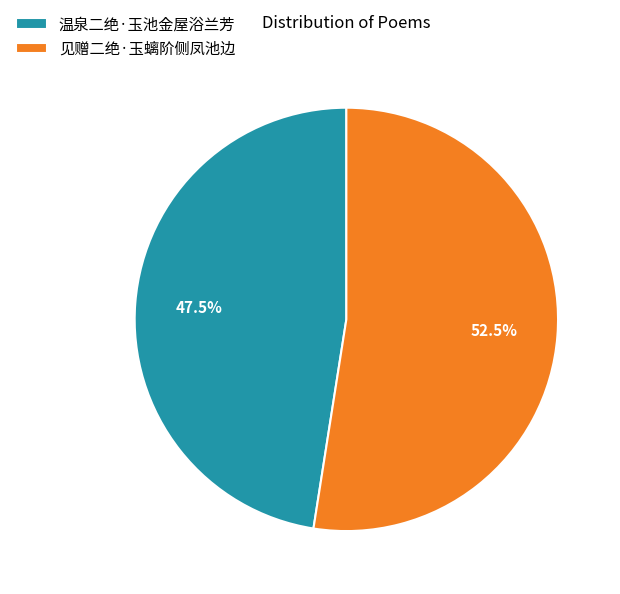

Which has a higher value, 温泉二绝·玉池金屋浴兰芳 or 见赠二绝·玉螭阶侧凤池边?

见赠二绝·玉螭阶侧凤池边